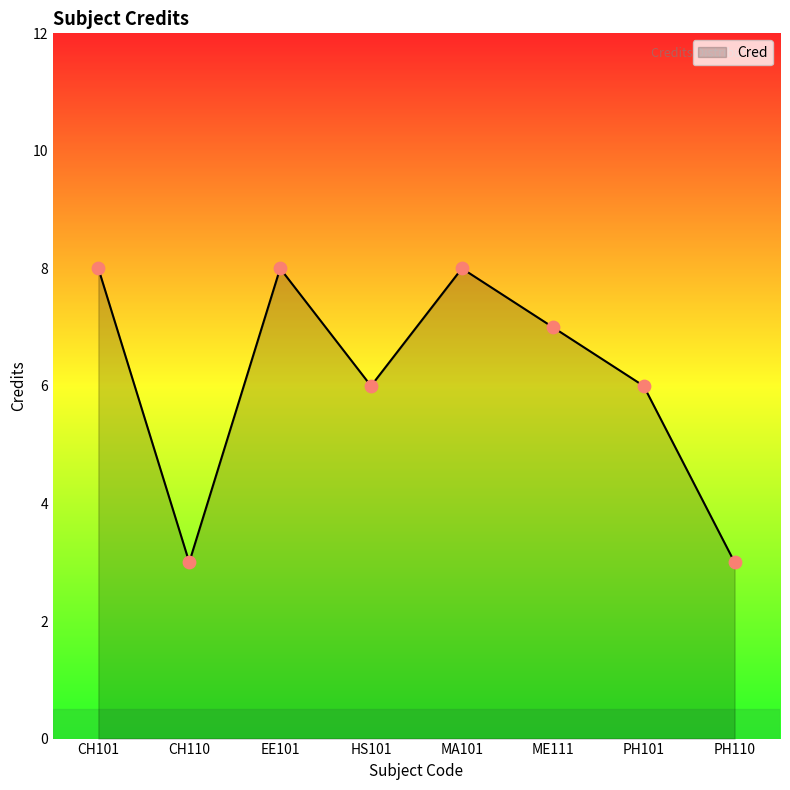

Approximately how many times larger is the value at ME111 compared to CH110?

2.3